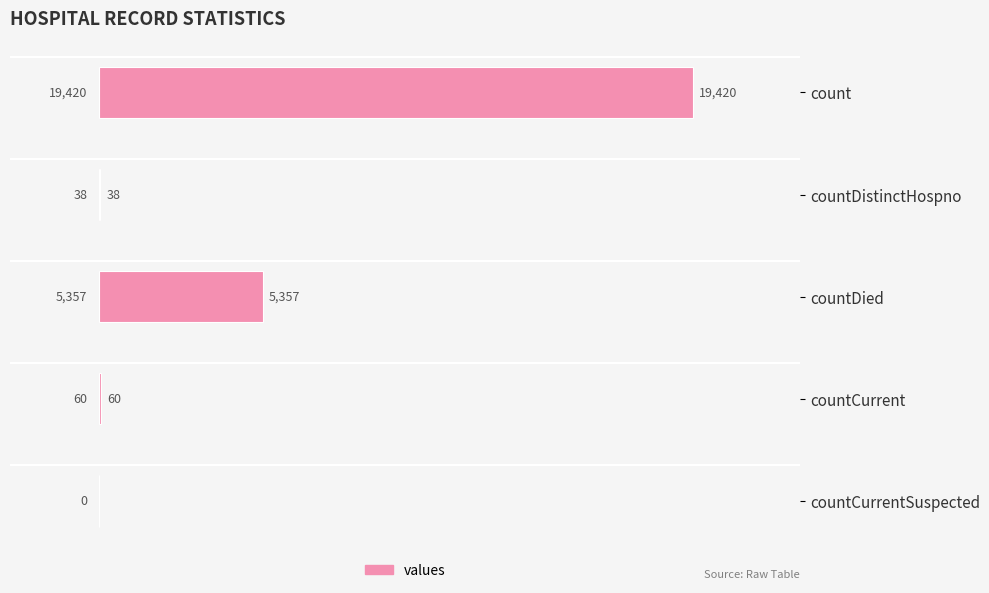

Reading top to bottom, what are all the values shown in this chart?

count=19420	countDistinctHospno=38	countDied=5357	countCurrent=60	countCurrentSuspected=0